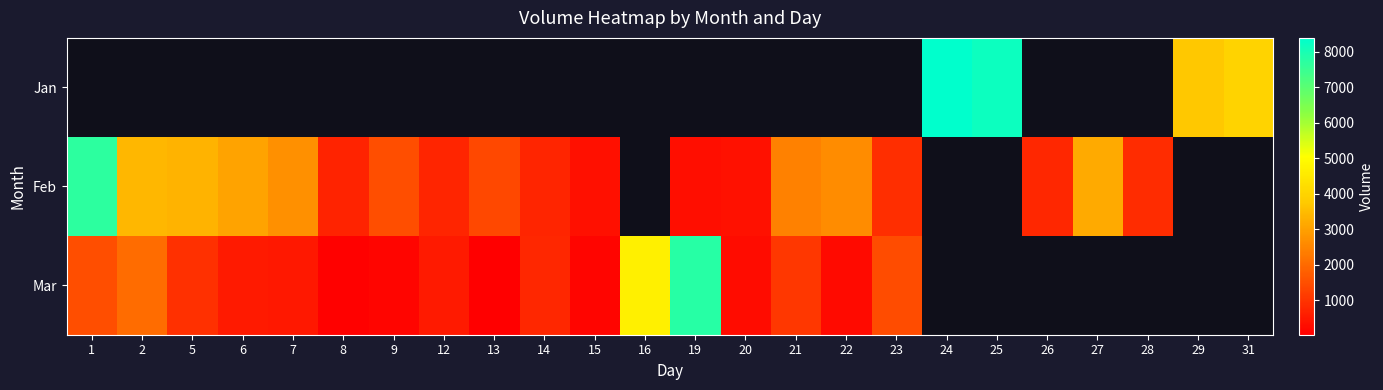

Between 15 and 9, which is larger?

9